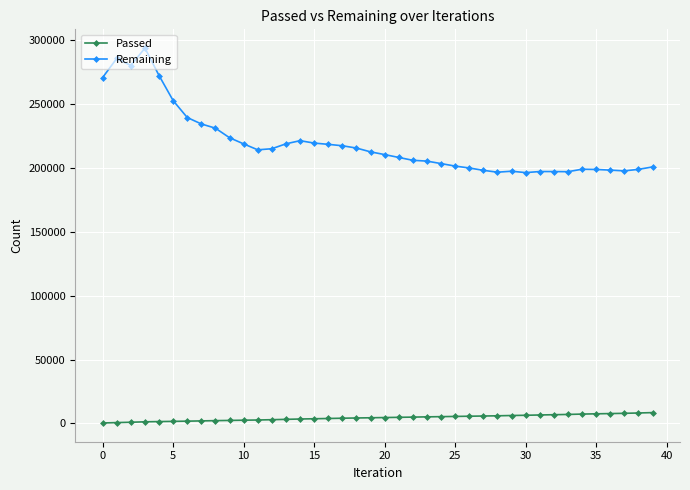

List the series in order of their overall mean, highest first.

Remaining, Passed